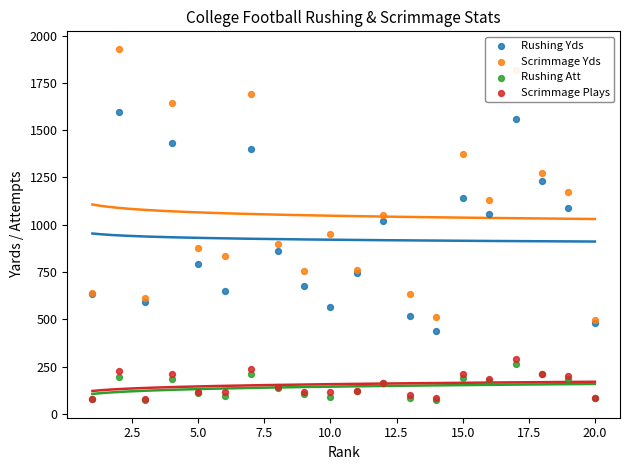

Which series has the widest spread of Y values?

Scrimmage Yds